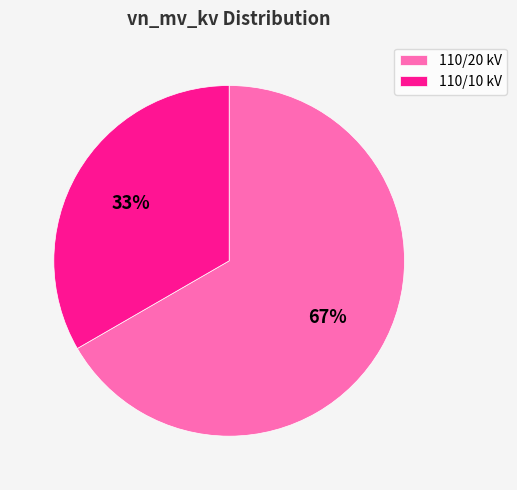

Count the number of slices in the pie.

2